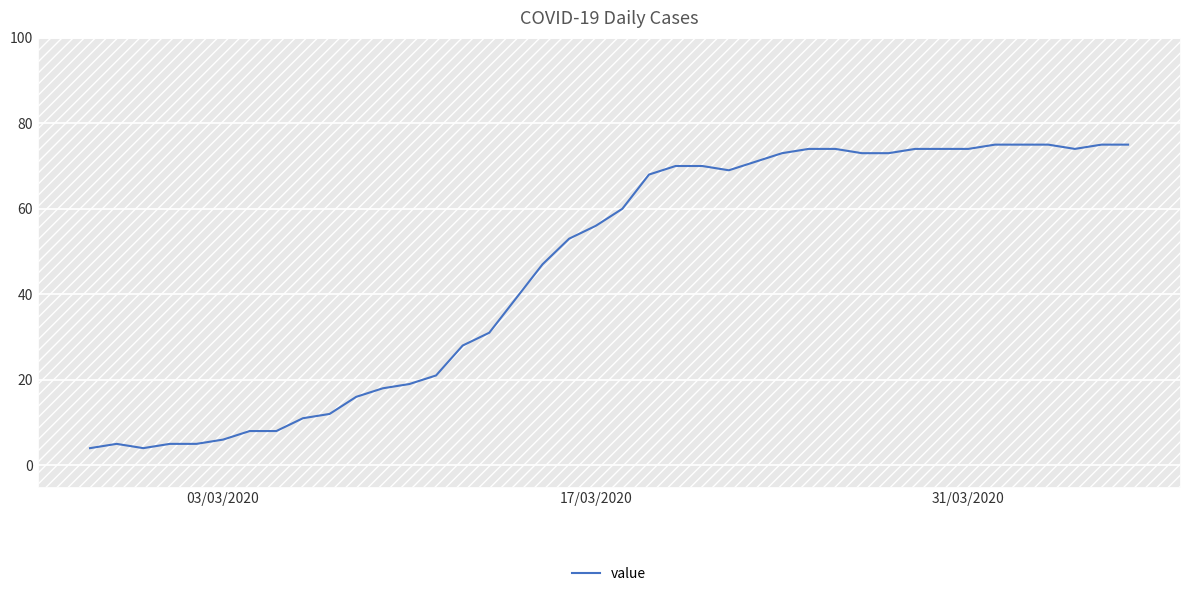

What is the smallest value displayed?

4